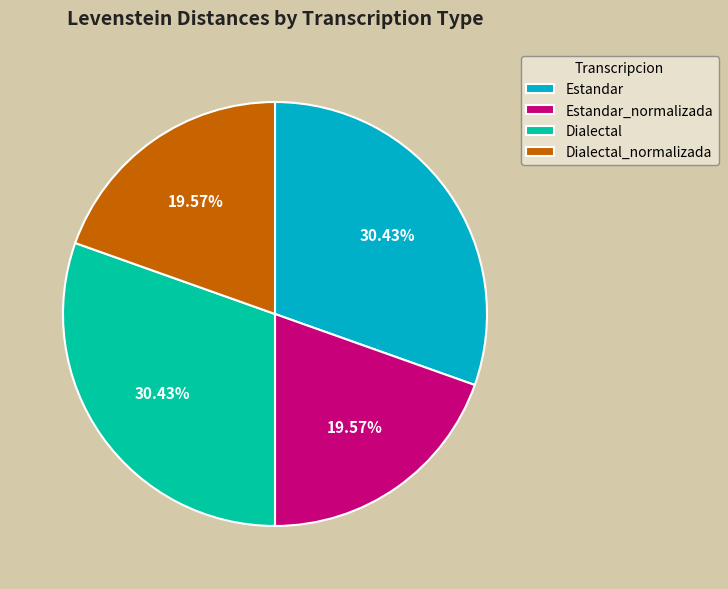

How many slices are in this pie chart?

4